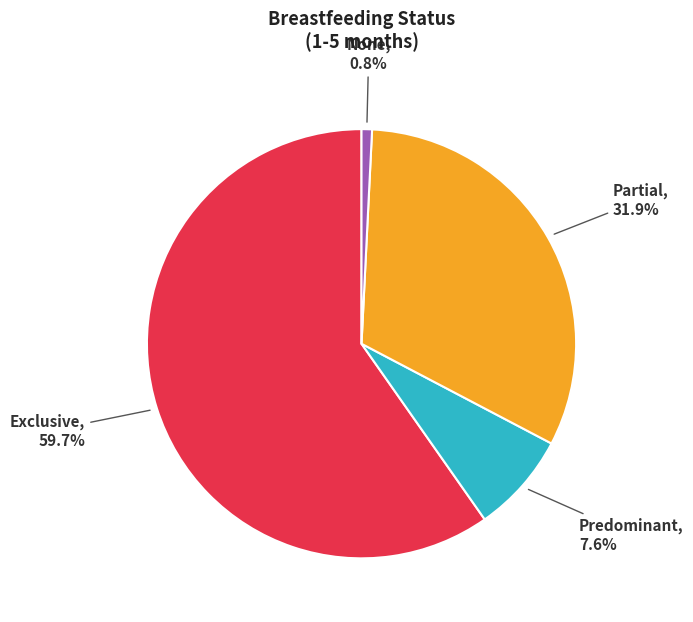

How many segments does this pie chart have?

4